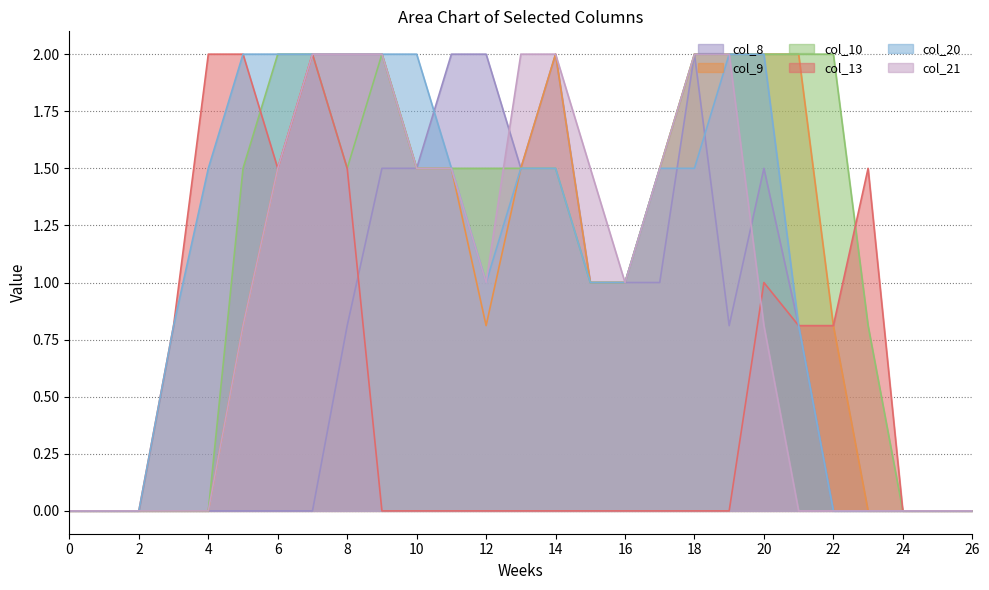

What is the total value across all series at 10?

8.0